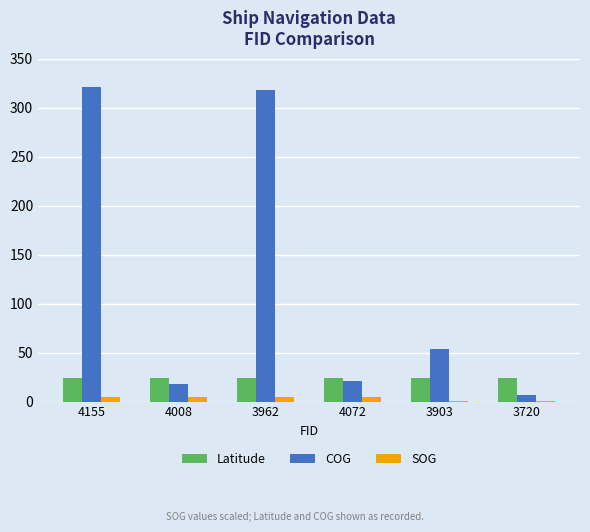

Which series has the largest range (max minus min)?

COG